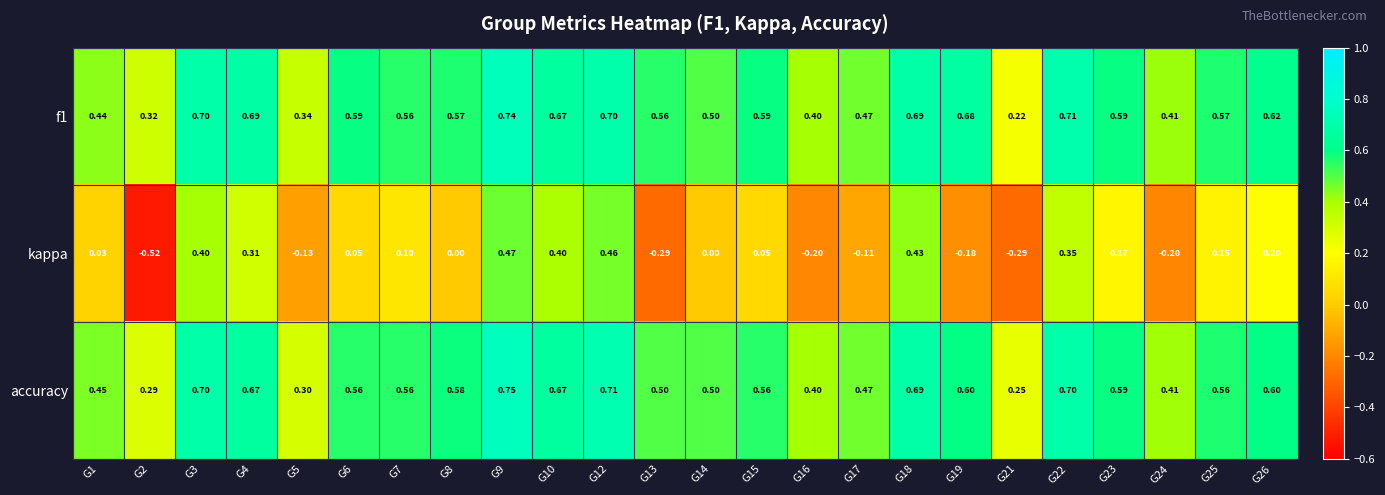

Which series has the largest total across all categories?

f1